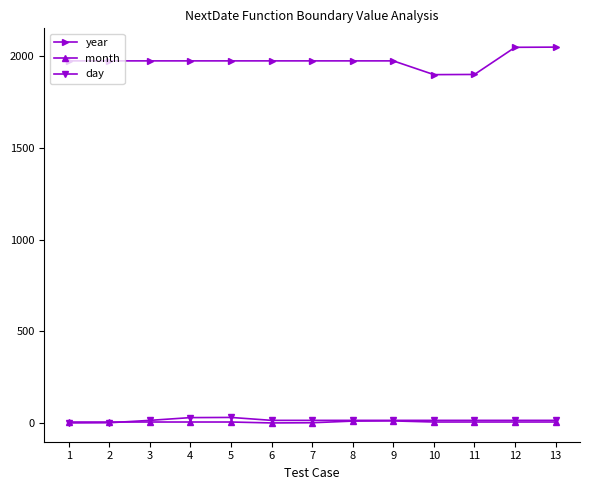

What is the difference between the highest and lowest values at 11?

1895